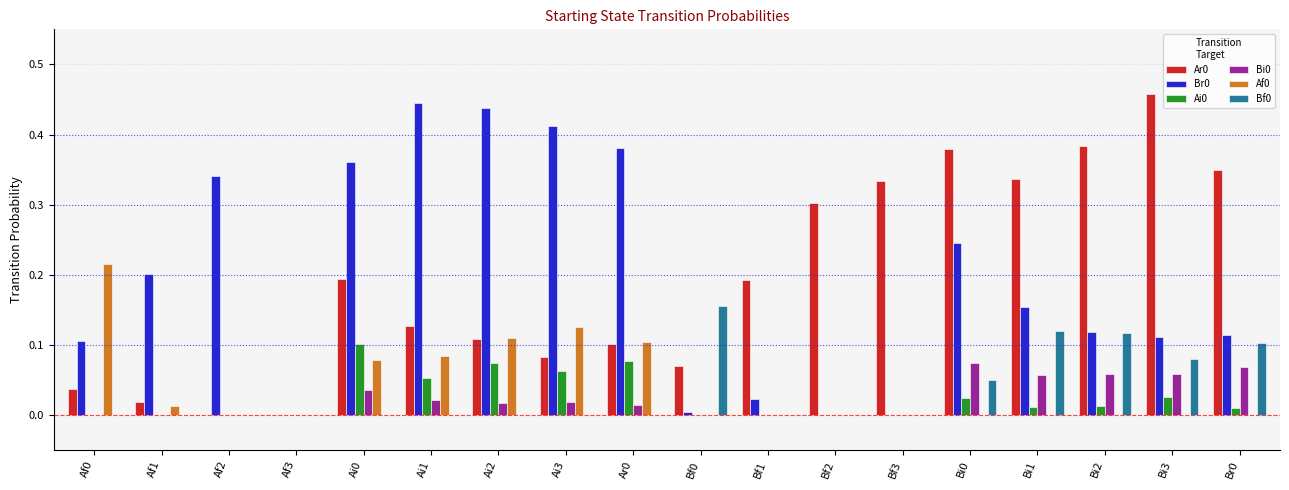

How many distinct data groups are displayed?

6